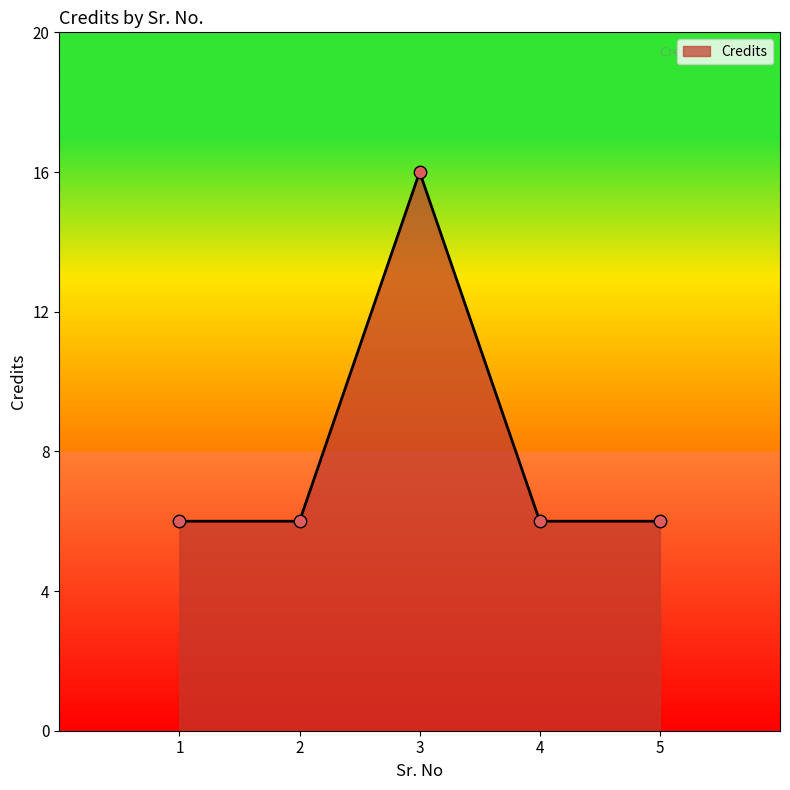

What is the ratio of the value at 4 to the value at 1?

1.0